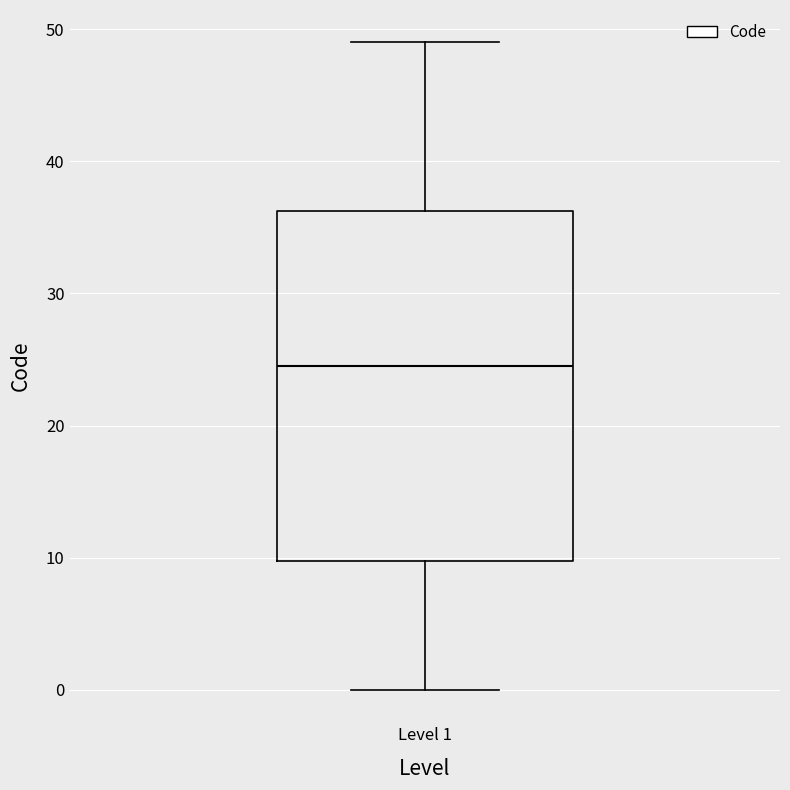

Read this box plot against the y-axis: the position of the median line, the range covered by the box, and the ends of both whiskers. The values are not printed on the chart, so give them approximately, as read against the axis.

median 25, box 10 to 36, whiskers 0 to 49